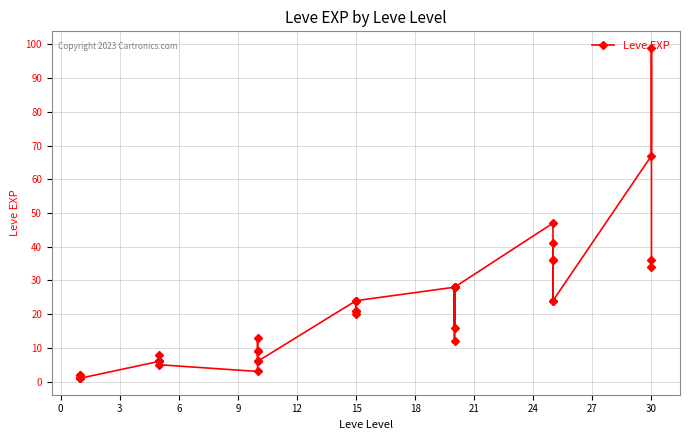

Between 20 and 30, which is larger?

30